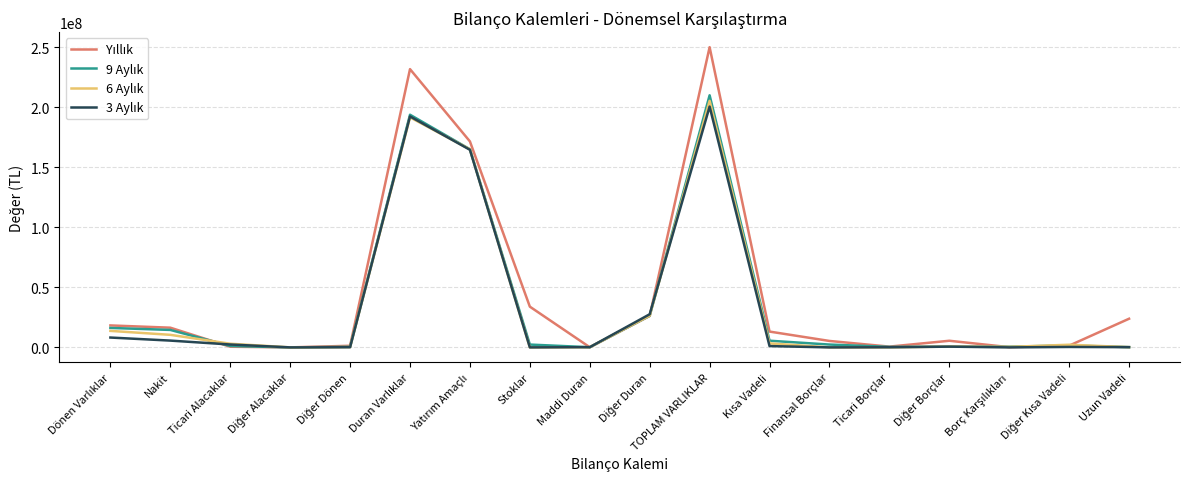

At which category does the chart reach its peak across all series?

TOPLAM VARLIKLAR